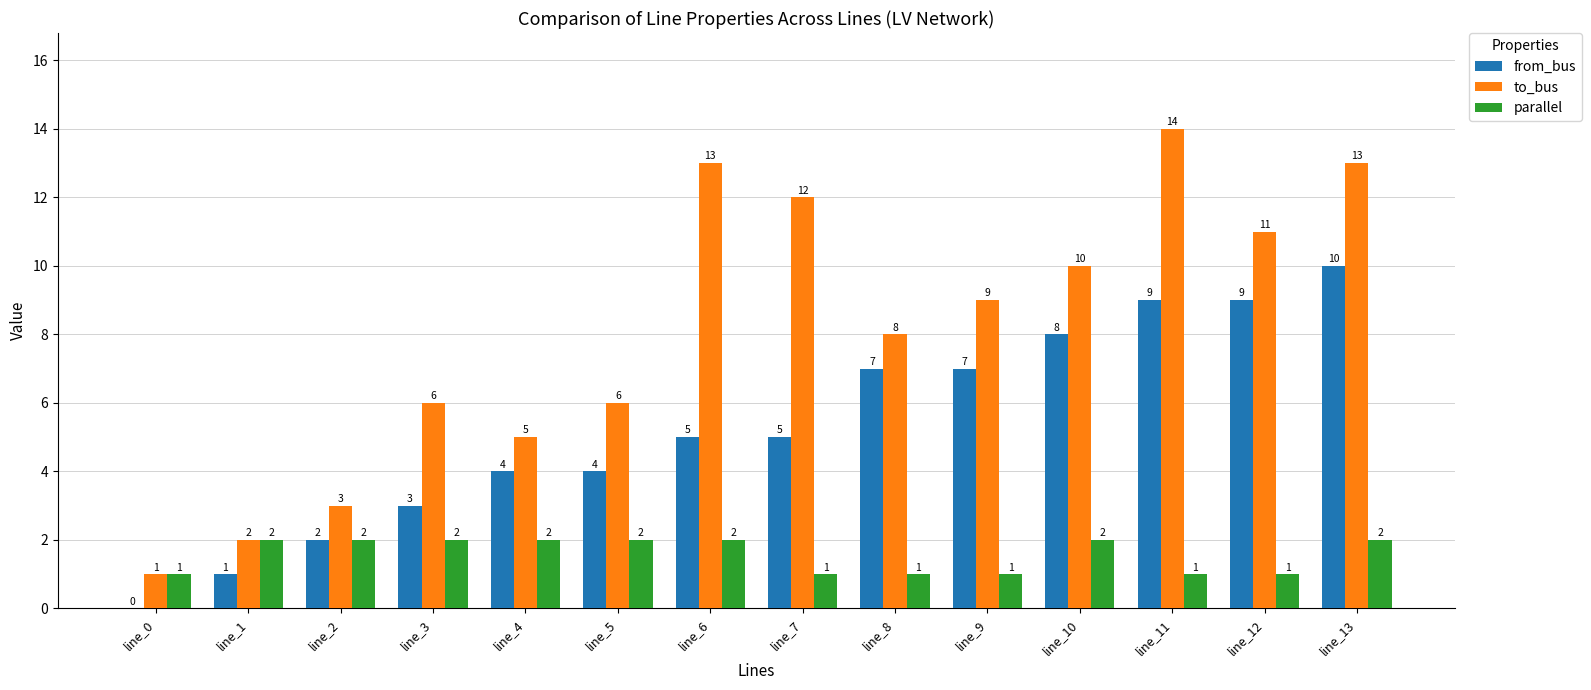

Are the bars grouped side by side (vs. stacked)?

Yes